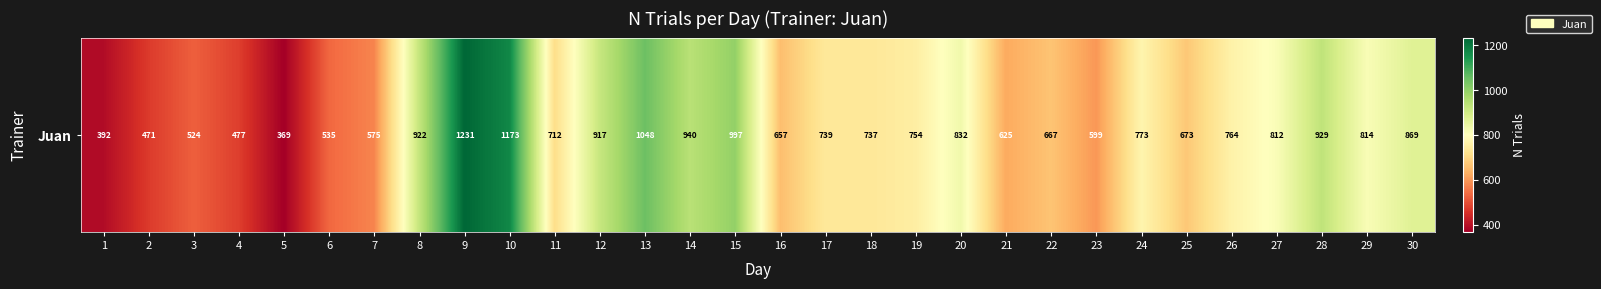

What is the sum of the values at 4 and 30?

1346